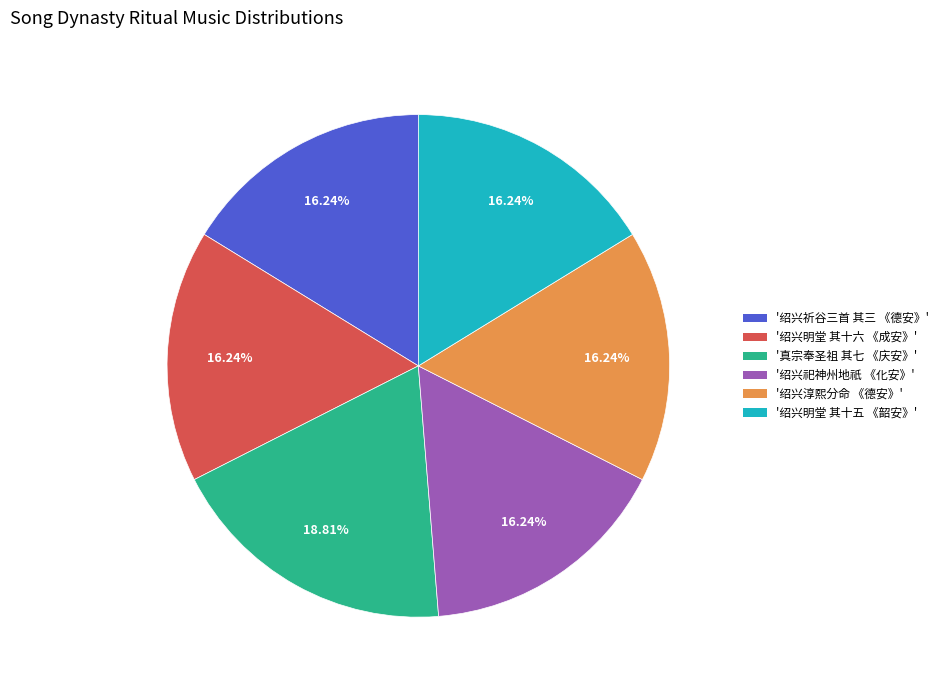

Is there a majority slice in this chart?

No